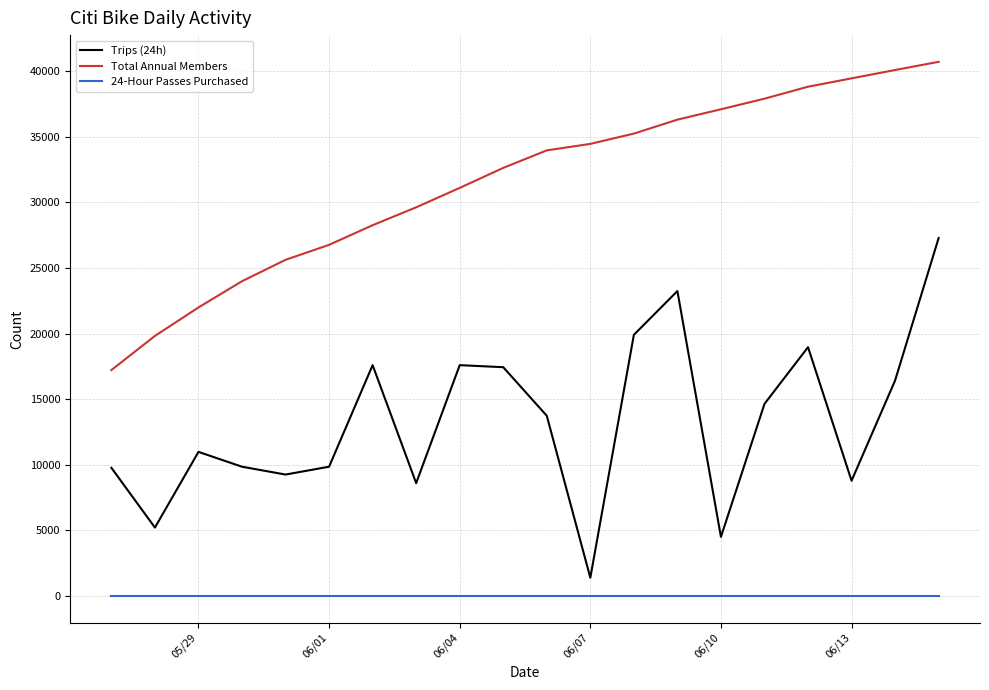

Which series has the largest total across all categories?

Total Annual Members